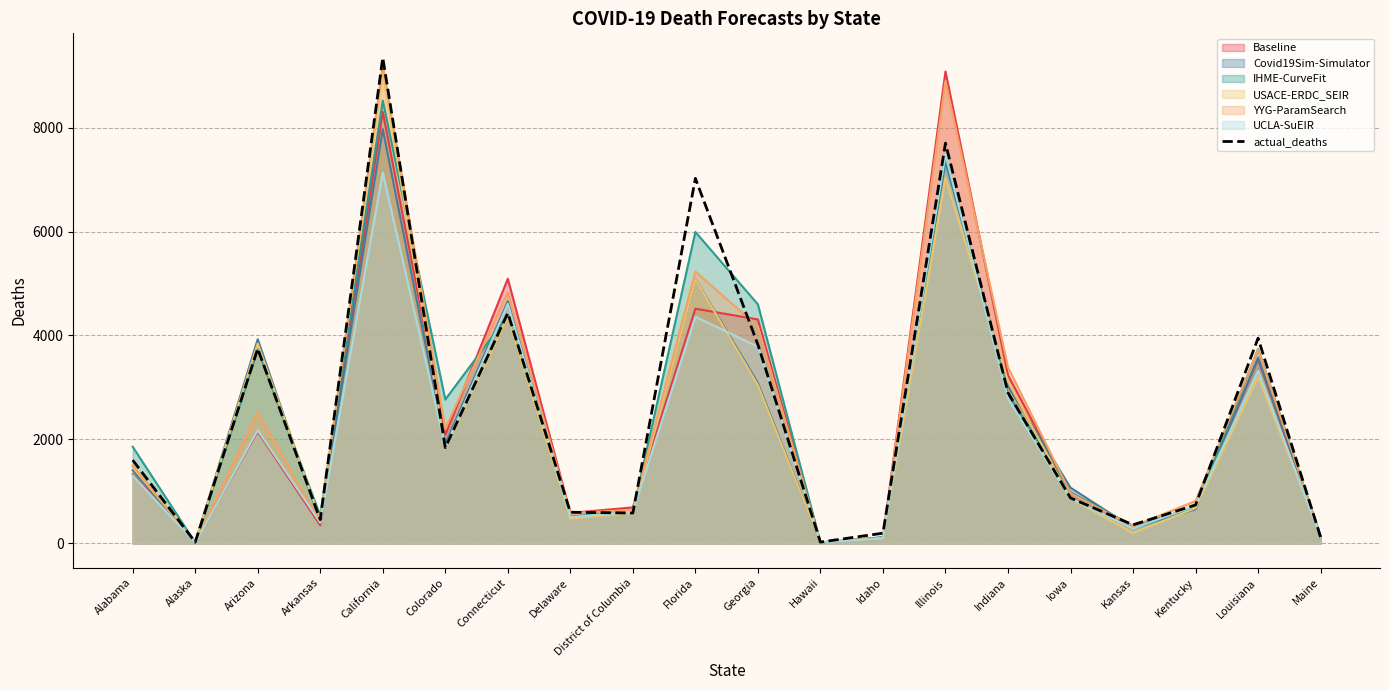

Reading right to left, what are all the values shown in this chart?

Maine=123	Louisiana=3949	Kentucky=740	Kansas=358	Iowa=874	Indiana=2899	Illinois=7700	Idaho=197	Hawaii=26	Georgia=3825	Florida=7022	District of Columbia=585	Delaware=600	Connecticut=4432	Colorado=1844	California=9345	Arkansas=458	Arizona=3747	Alaska=24	Alabama=1603